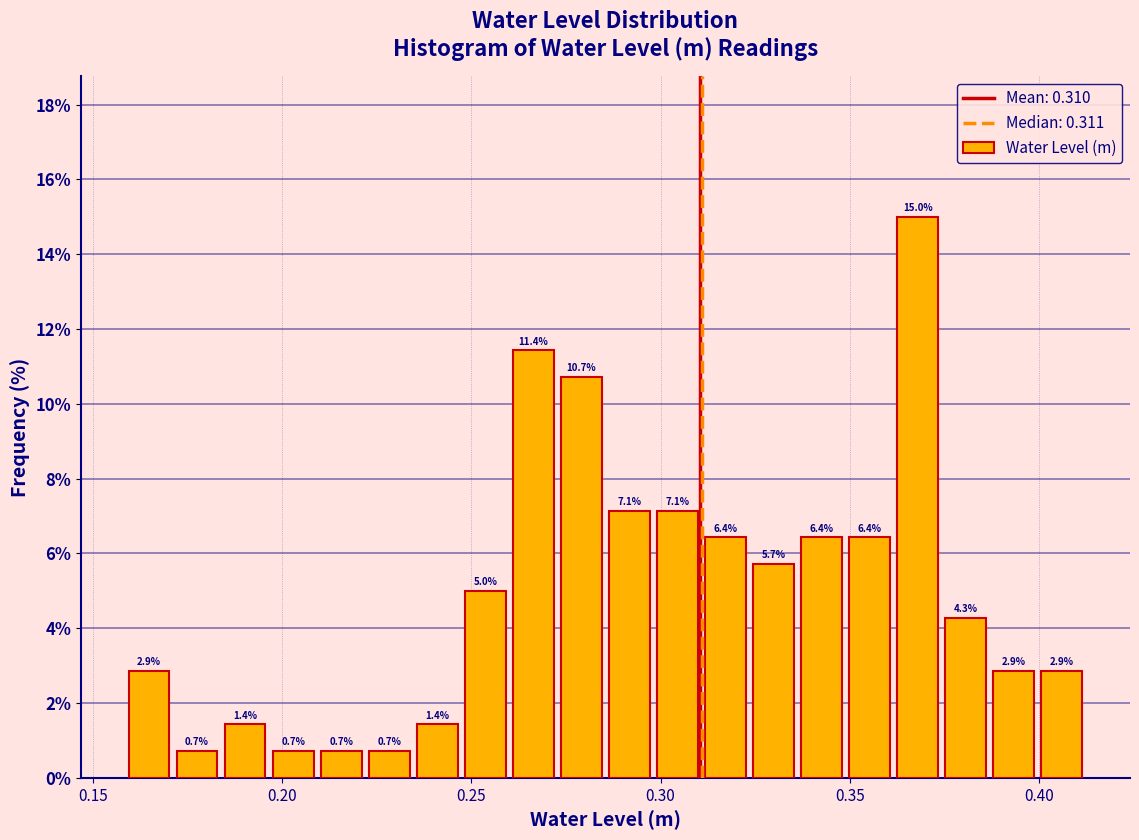

Around what value on the x-axis is the tallest bar? Give the approximate position of its centre, as read against the axis.

0.370